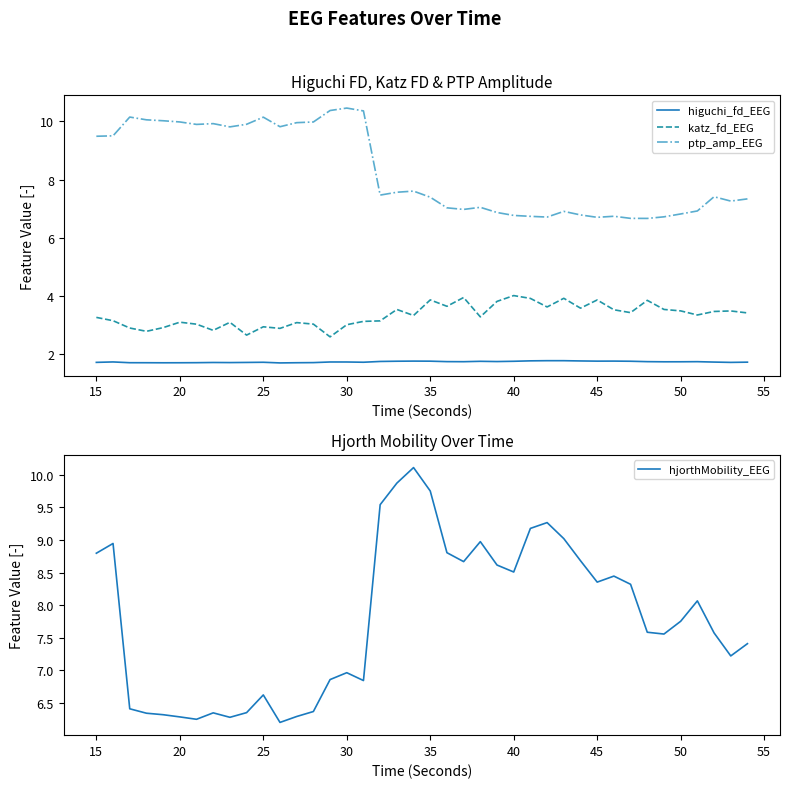

The value of katz_fd_EEG at 20 is 1.9. True or false?

False